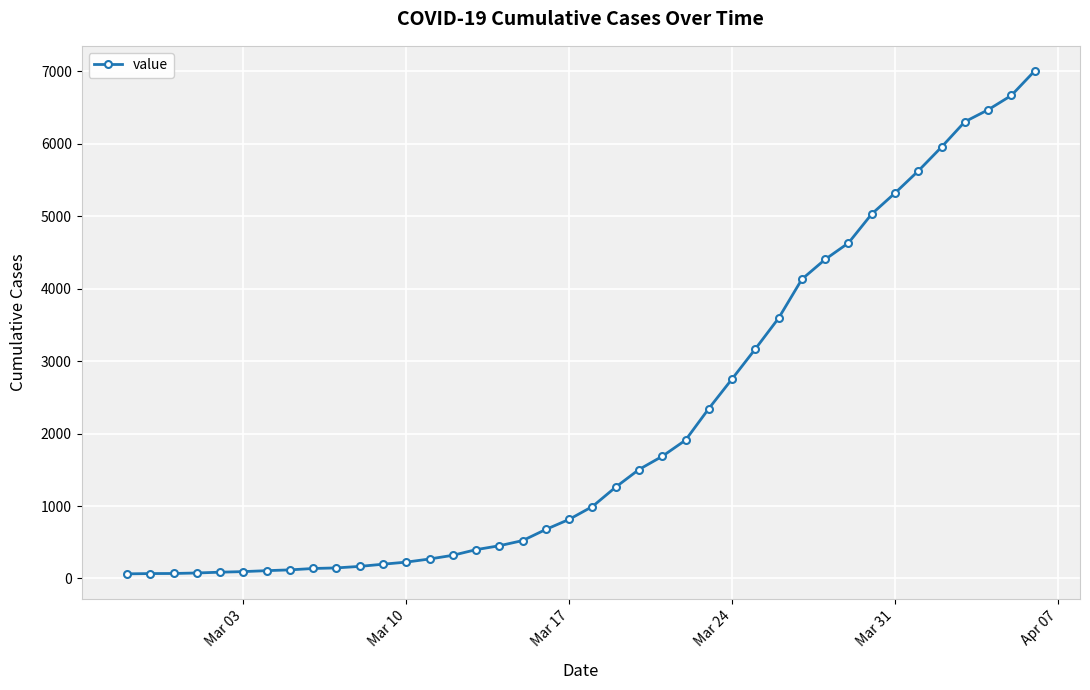

What is the difference between the second highest and second lowest values?

6598